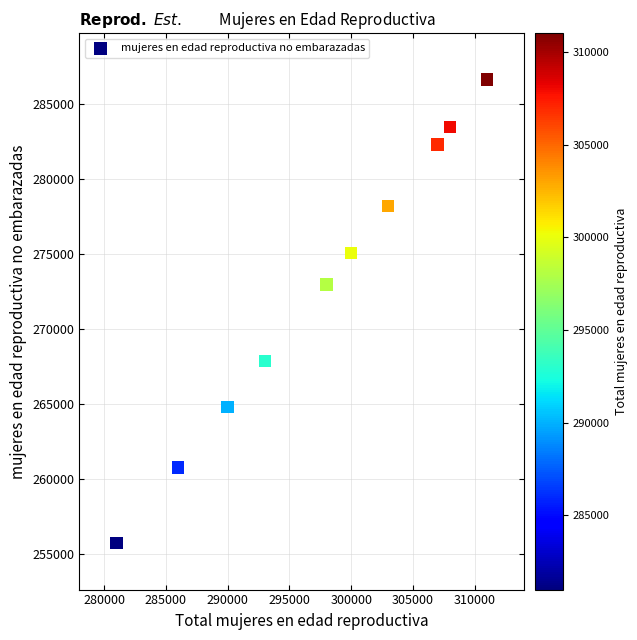

What is the average X value?

297700.0